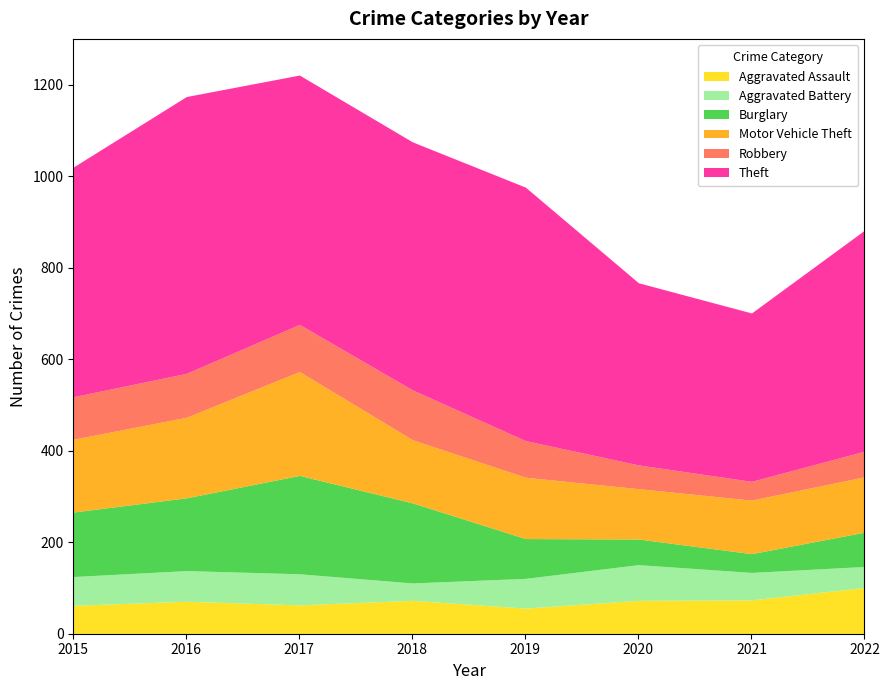

Does the chart have visible grid lines?

No